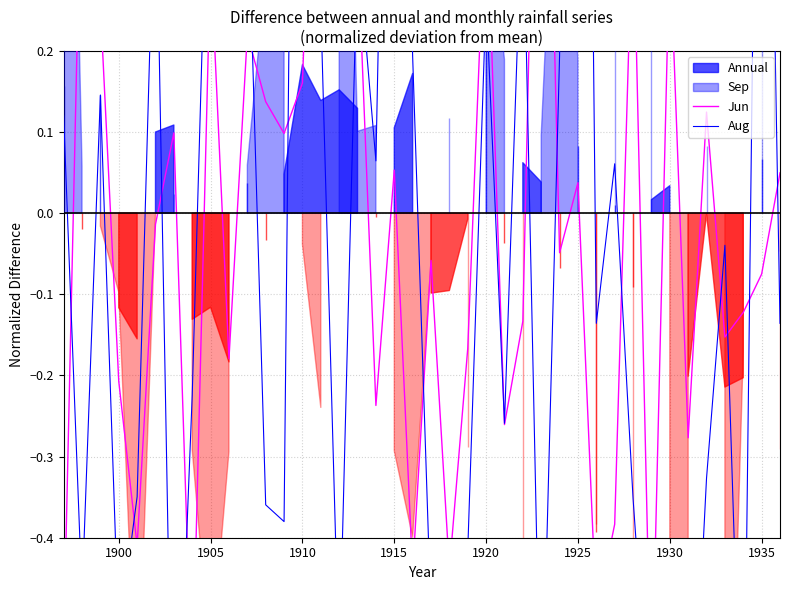

After their last crossing, which series has the higher values: Jun or Aug?

Jun